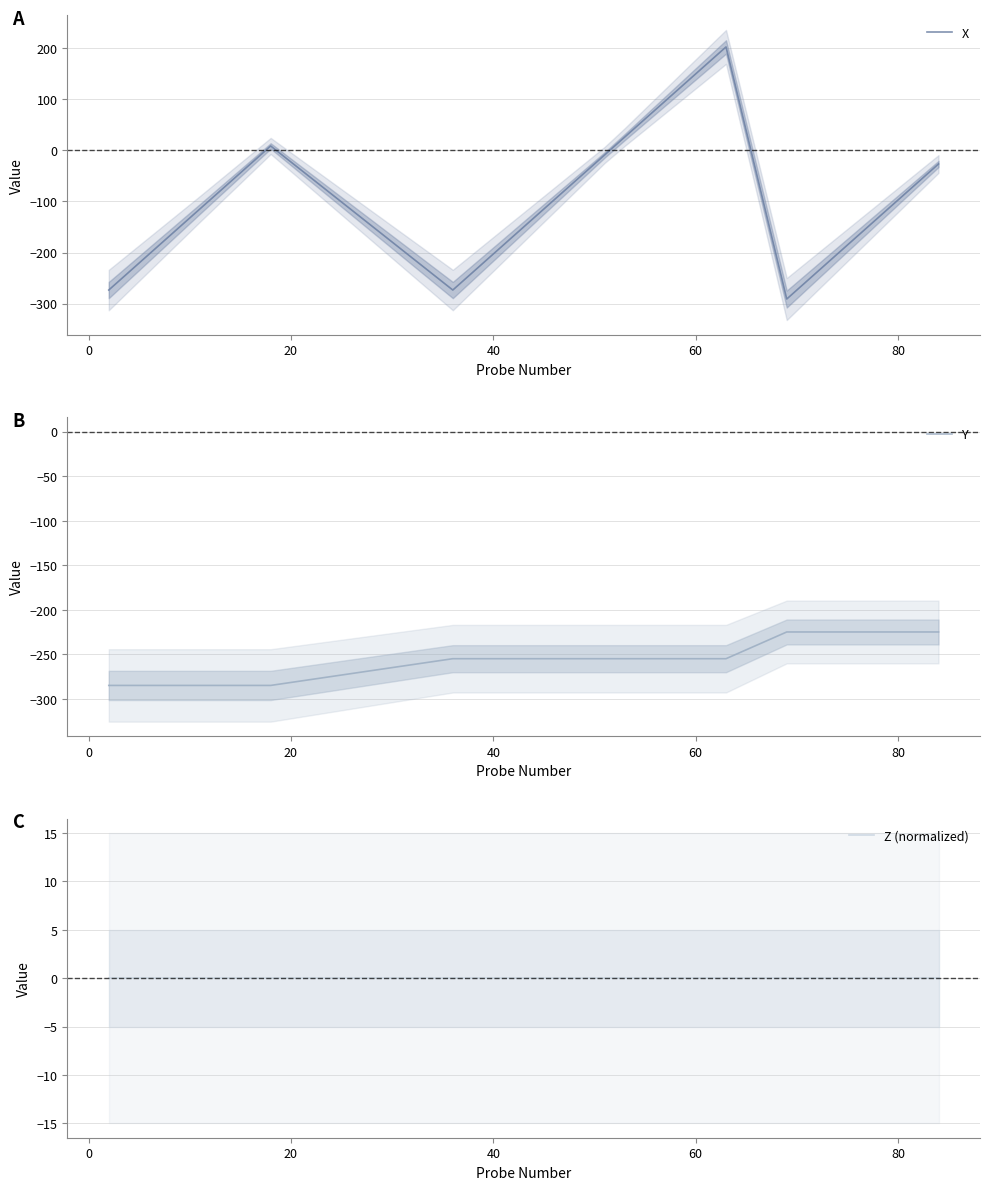

What are all the series names shown in the legend?

X, Y, Z (normalized)